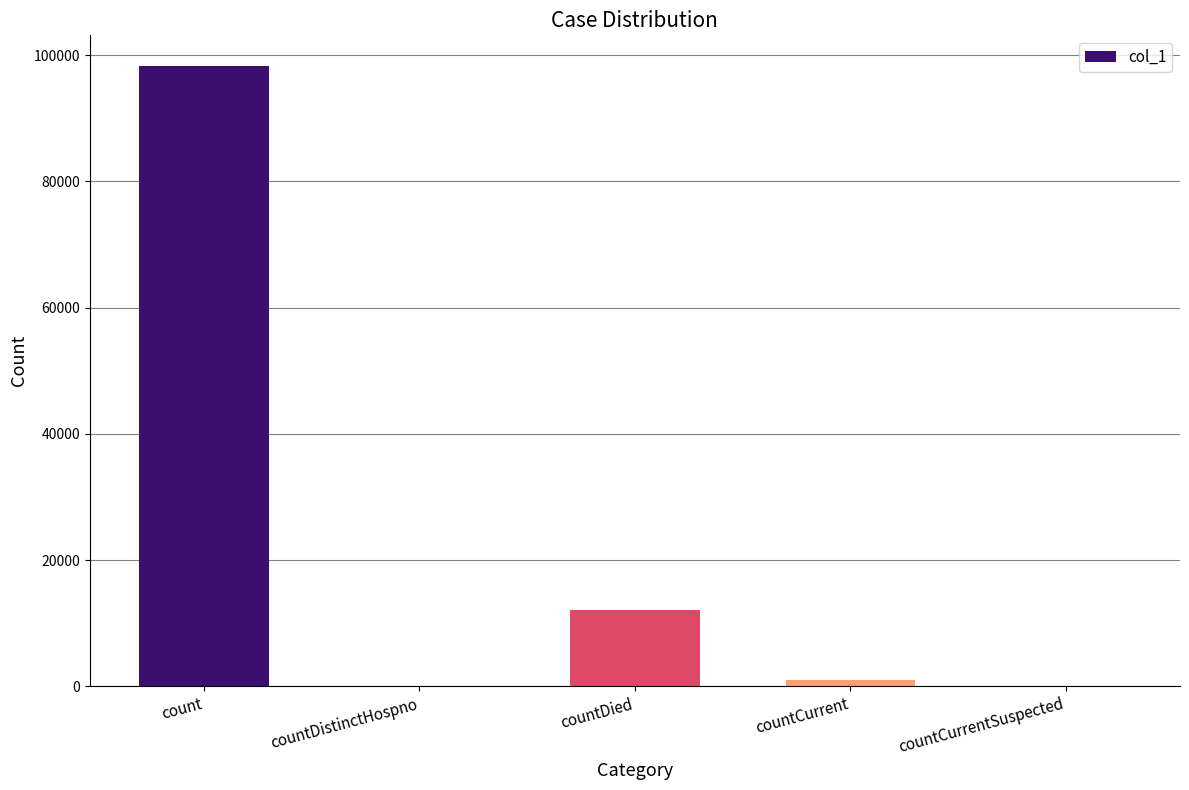

Which label corresponds to the largest value in the chart?

count